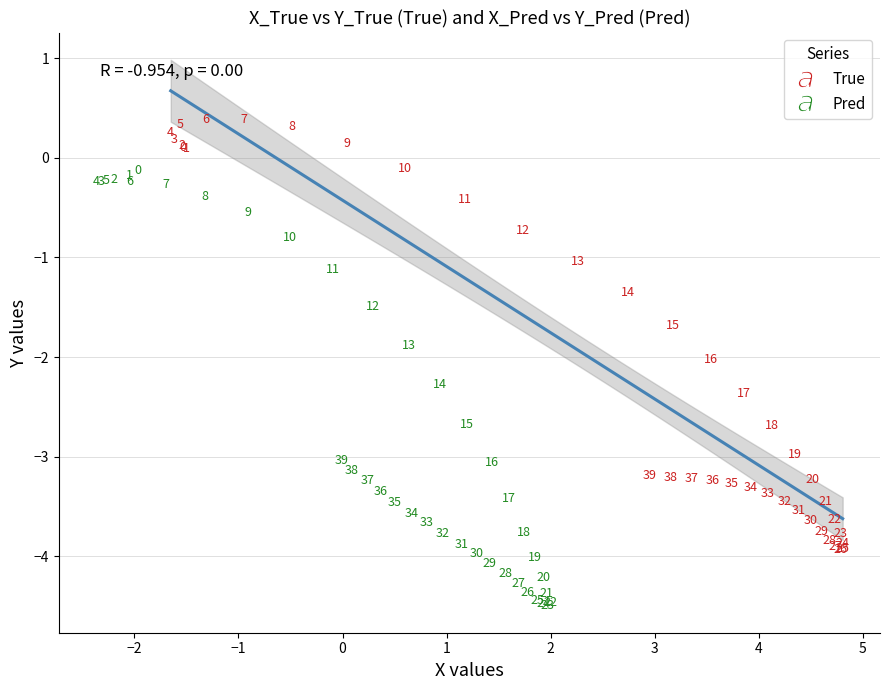

Which series contains the lowest Y value?

Pred